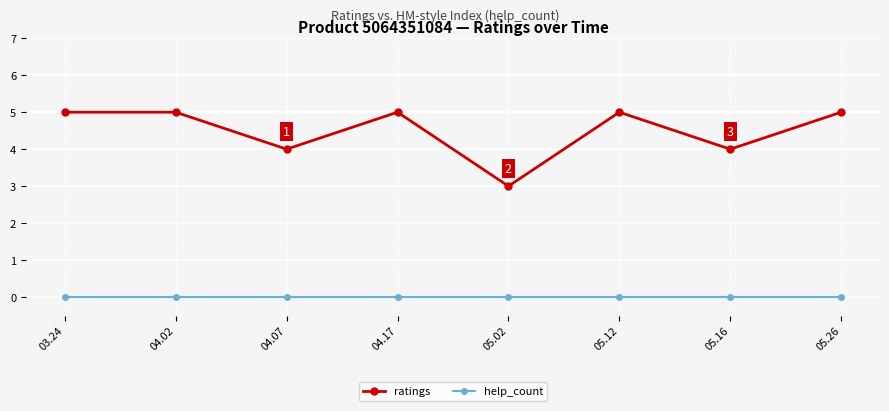

What is the difference between the highest and lowest values at 04.07?

4